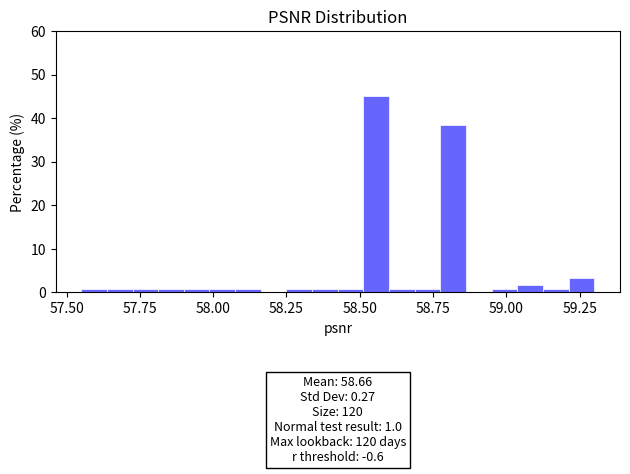

Read against the x-axis, roughly where is the centre of the tallest bar?

58.55